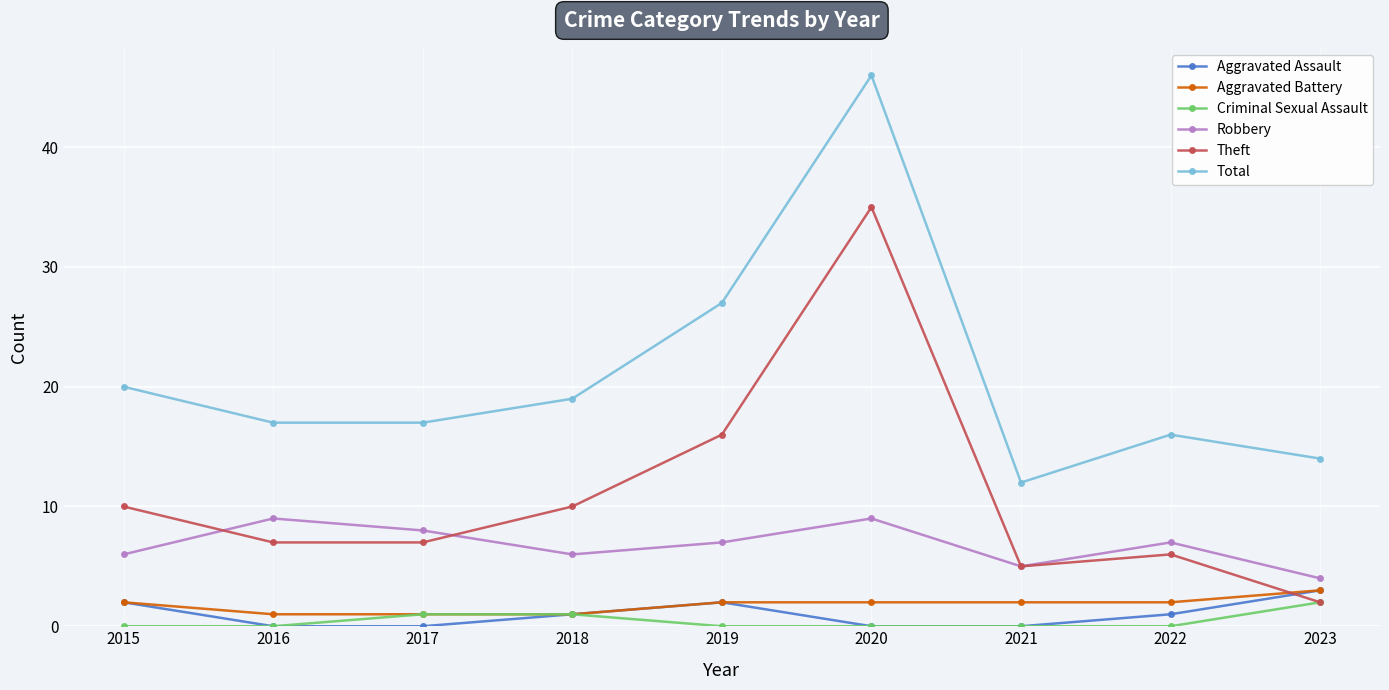

The Robbery series shows 4 at 2023. True or false?

True